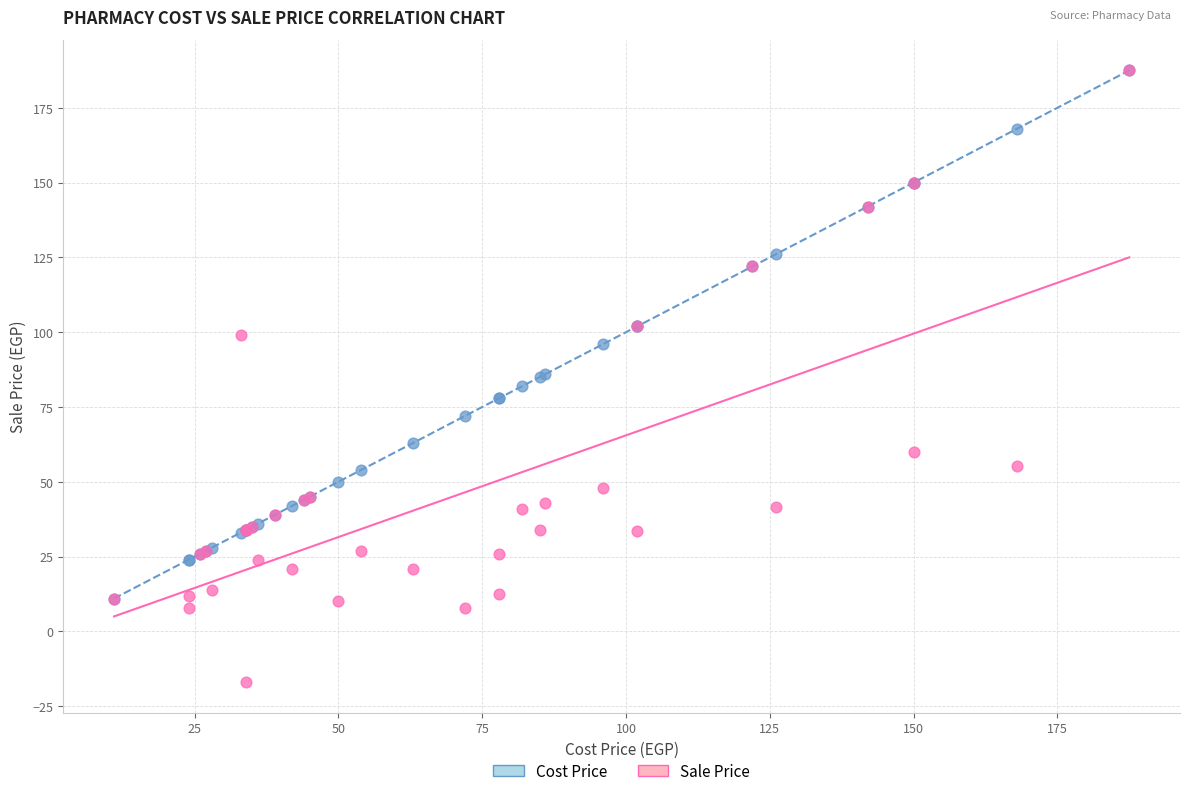

What are all the series names shown in the legend?

Cost Price, Sale Price